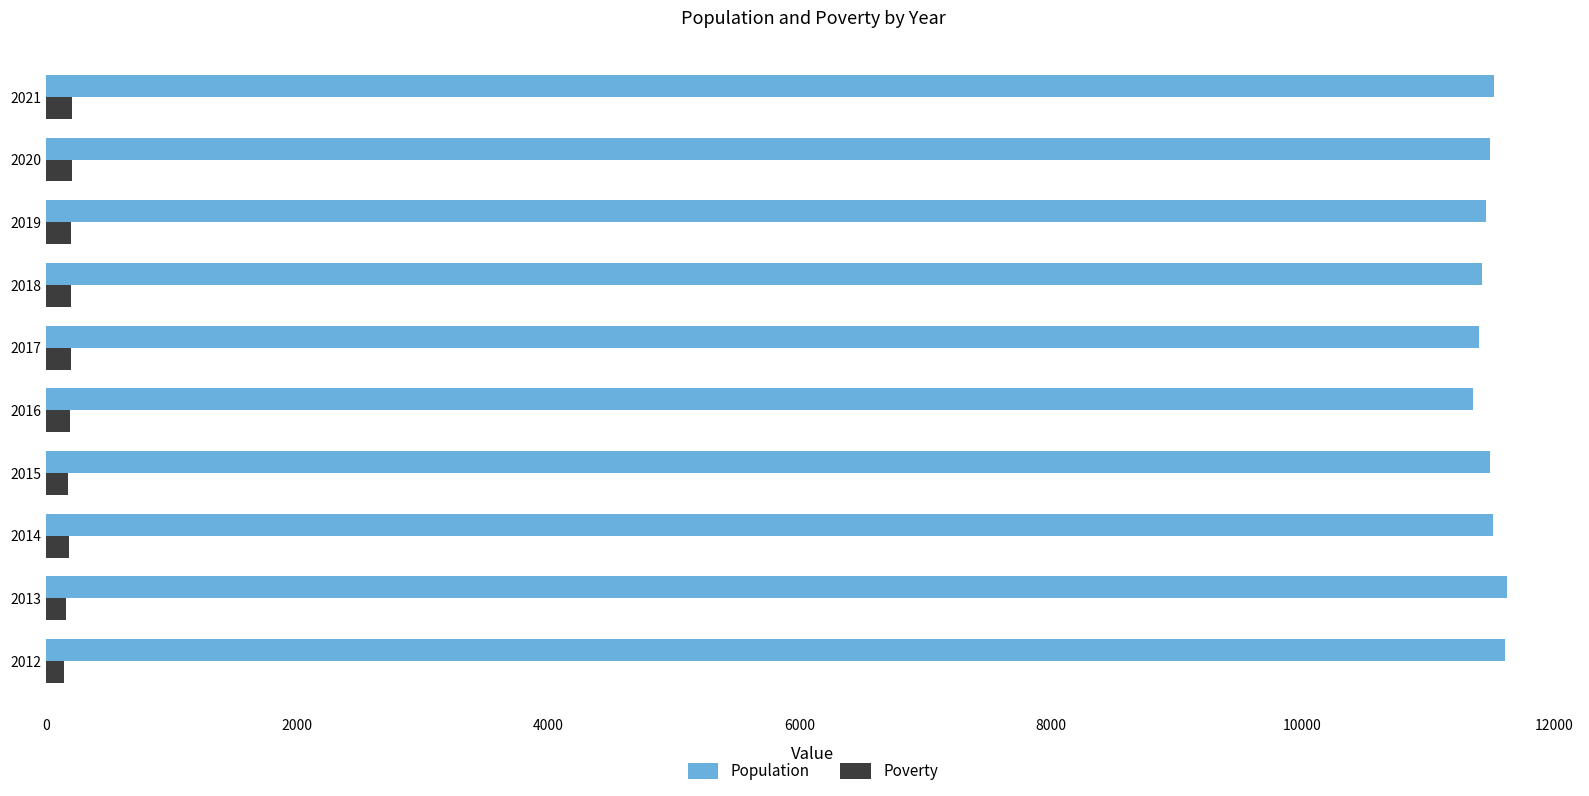

Which series has the largest total across all categories?

Population